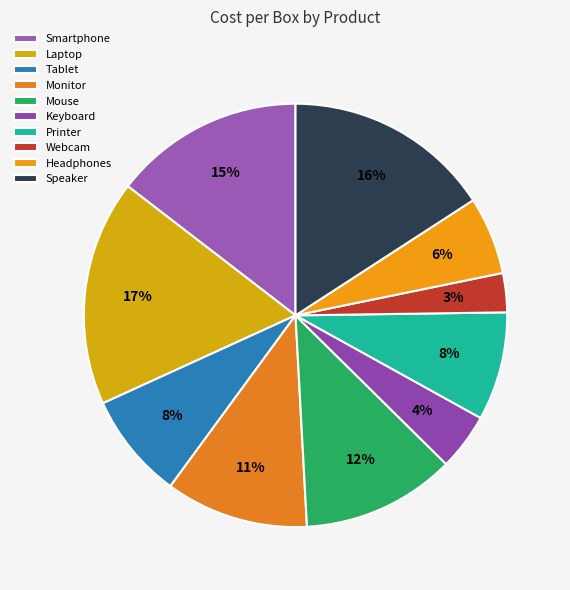

Is there any slice that represents more than half of the pie?

No